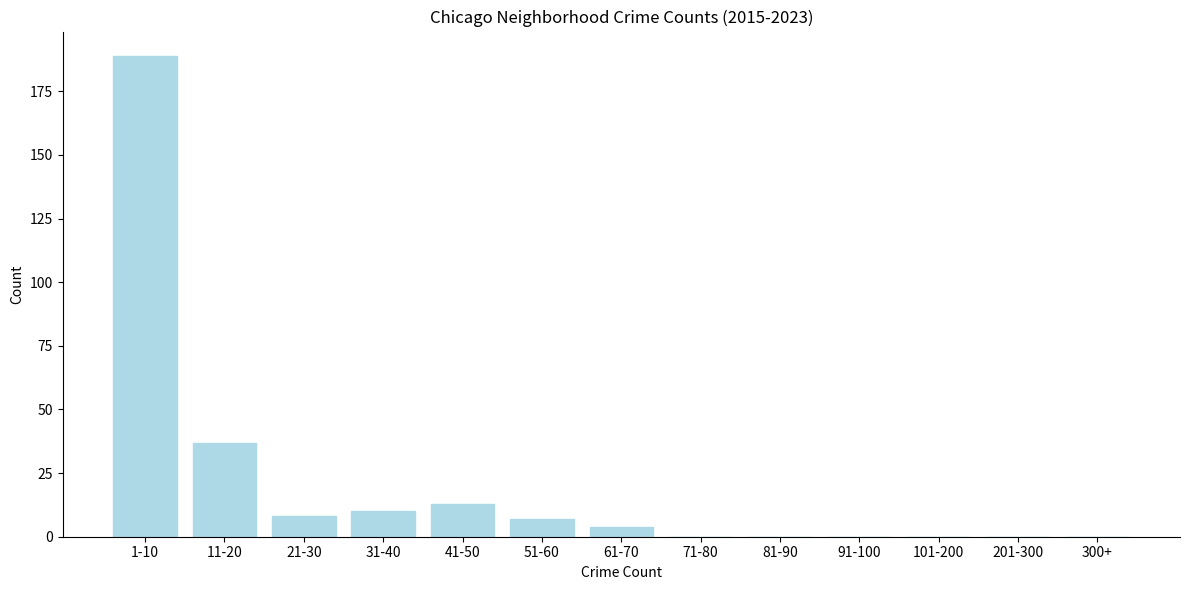

Reading left to right, transcribe all the data shown in this chart.

1-10=189	11-20=37	21-30=8	31-40=10	41-50=13	51-60=7	61-70=4	71-80=0	81-90=0	91-100=0	101-200=0	201-300=0	300+=0